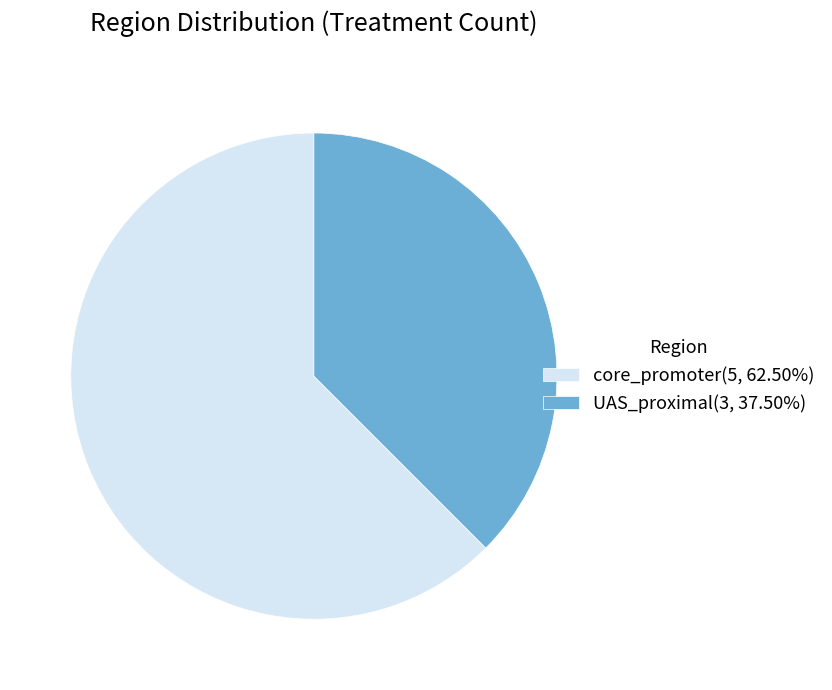

Which slice is the largest?

core_promoter